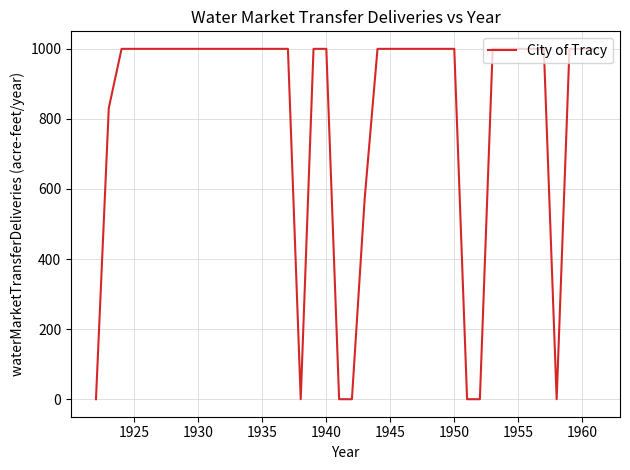

What is the difference between the maximum and minimum values?

1000.0